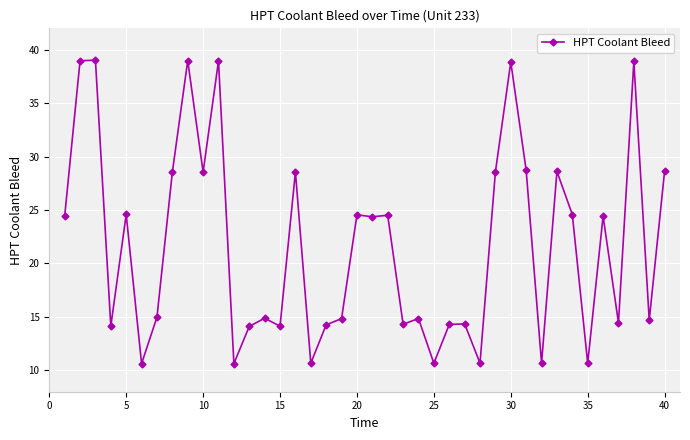

What is the sum of all values?

868.2